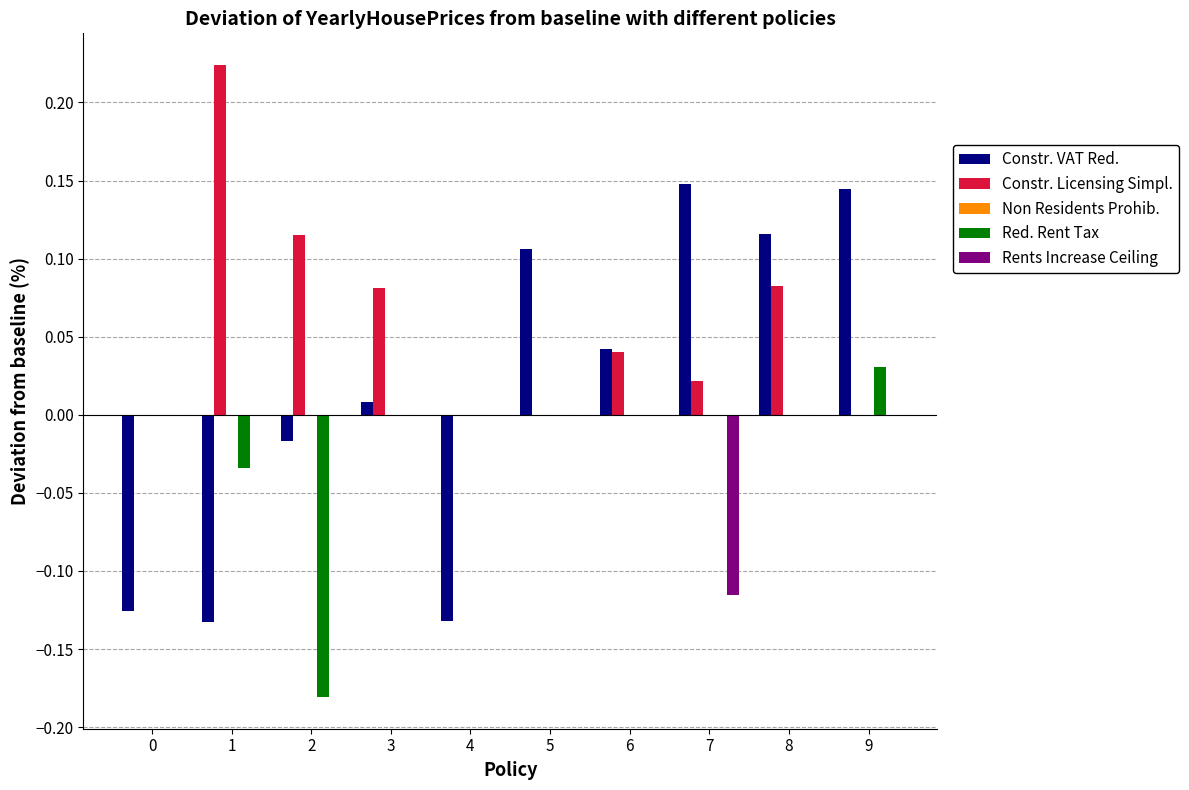

Is it true that Constr. Licensing Simpl. equals 0.0 at 7?

True